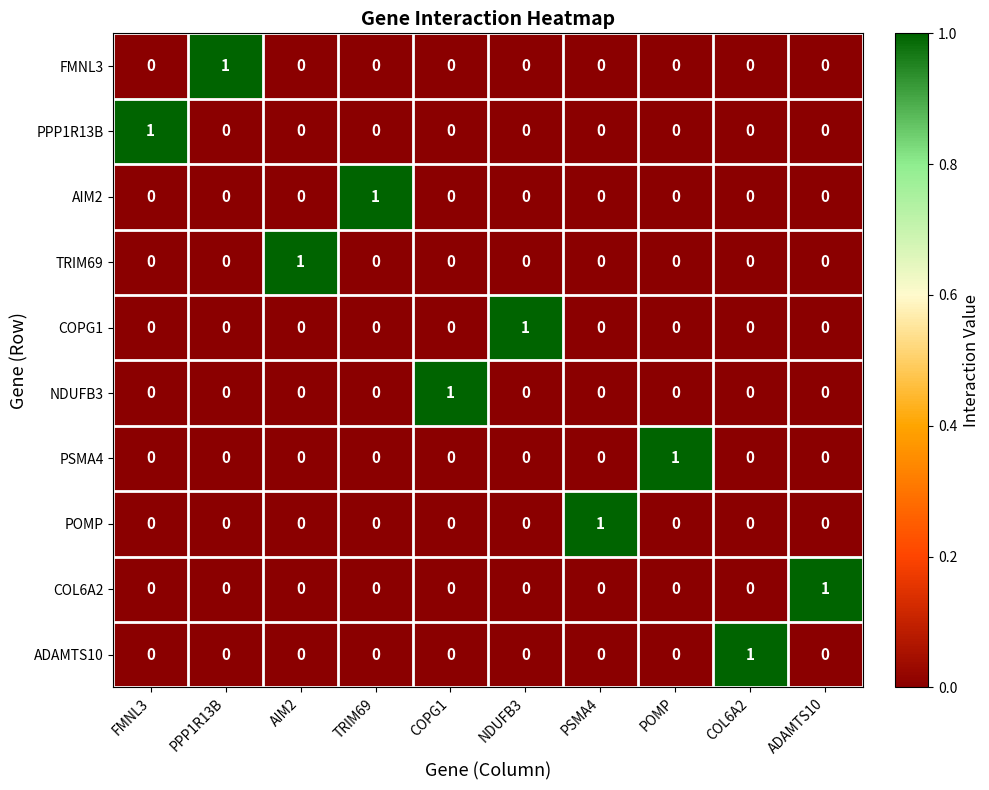

At how many categories does at least one series exceed 0?

10